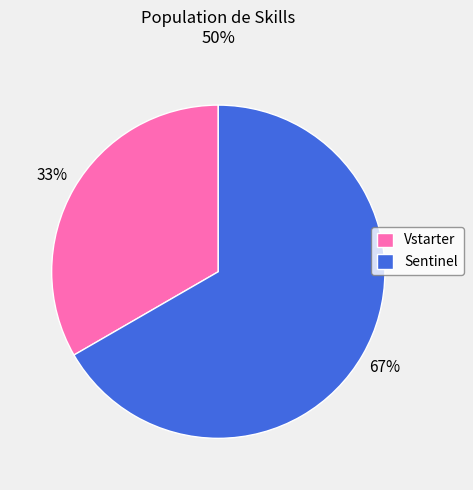

Which slice is the smallest?

Vstarter